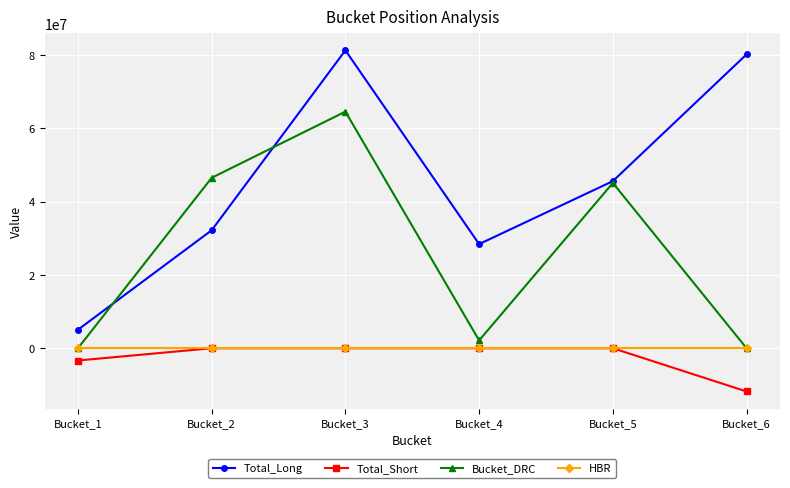

The value of Total_Short at Bucket_6 is -11800000.0. True or false?

True